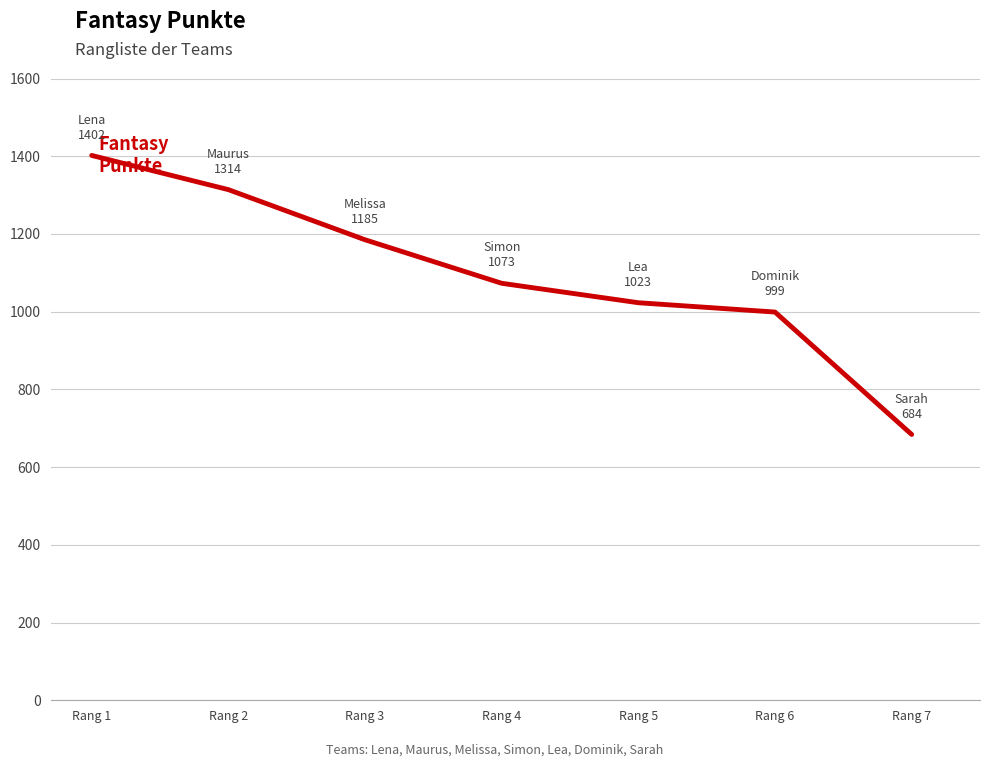

Which has a higher value, Rang 1 or Rang 7?

Rang 1